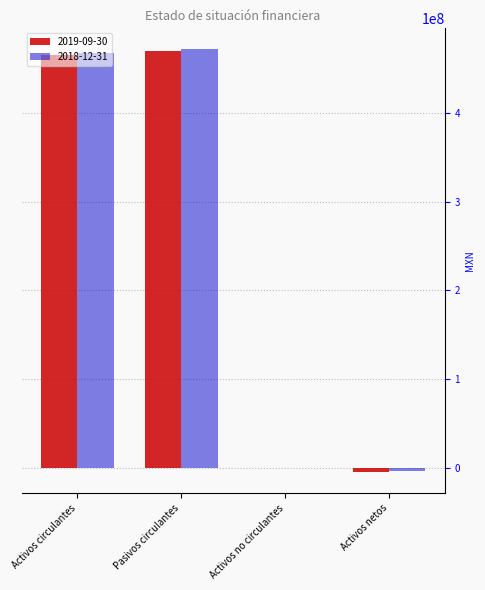

True or false: 2019-09-30 has a value of 0 at Activos no circulantes.

True